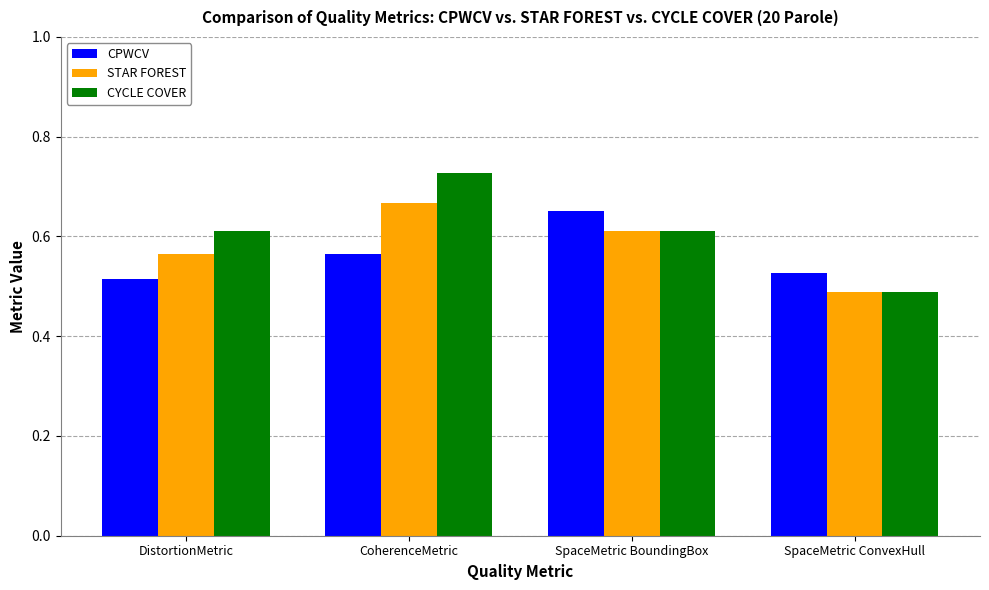

Which series has the largest total across all categories?

CYCLE COVER